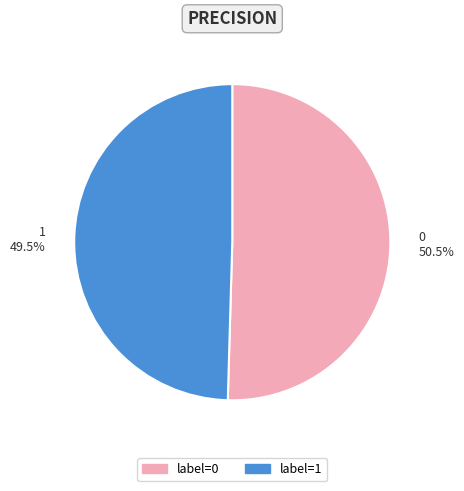

Does any single category account for the majority?

Yes